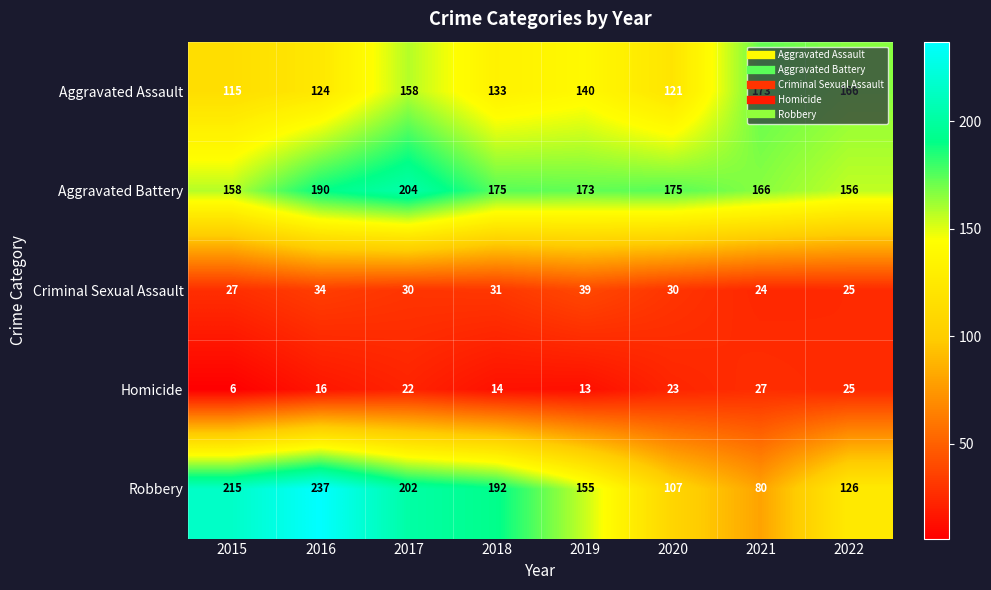

What is the maximum value shown in the chart?

237